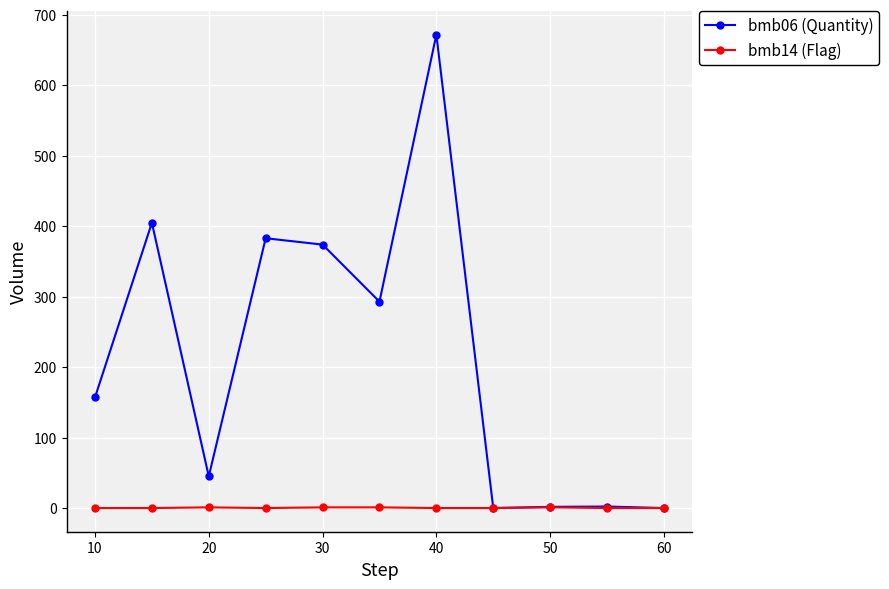

What is the difference between the second highest and minimum values in the bmb14 (Flag) series?

1.0